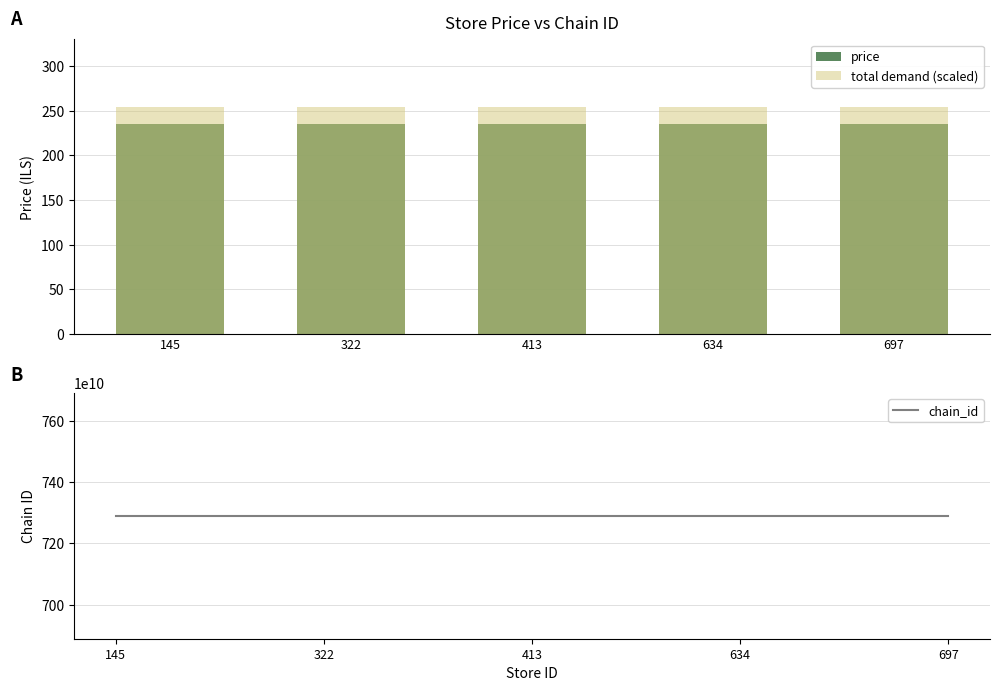

At which label does price reach its peak?

145